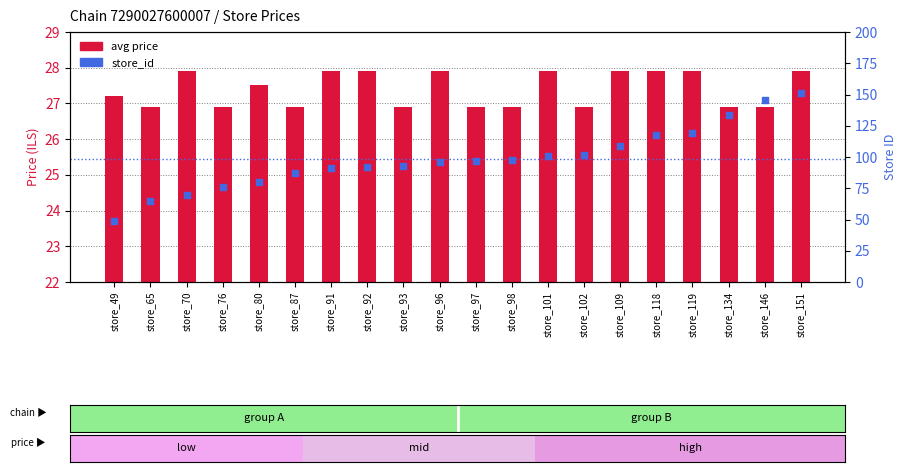

Which series has the widest spread of Y values?

store_id